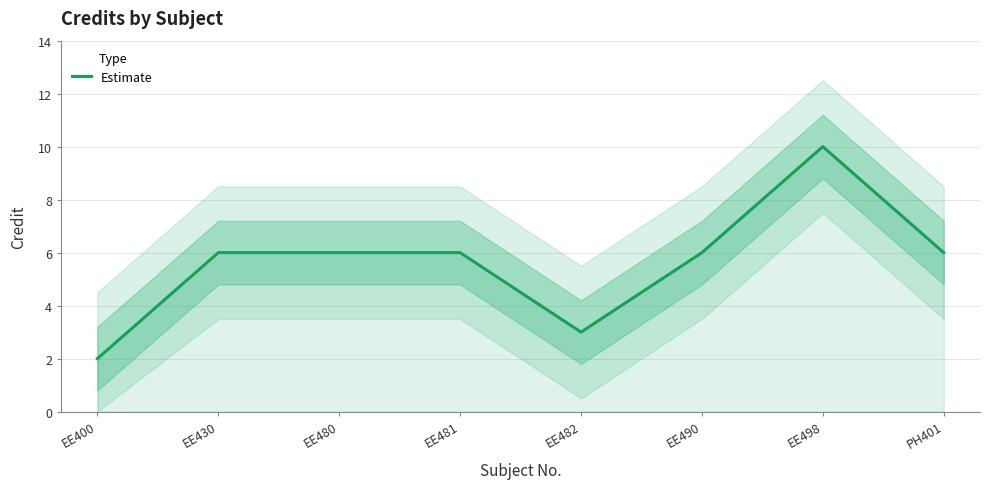

What is the sum of the values at EE498 and EE480?

16